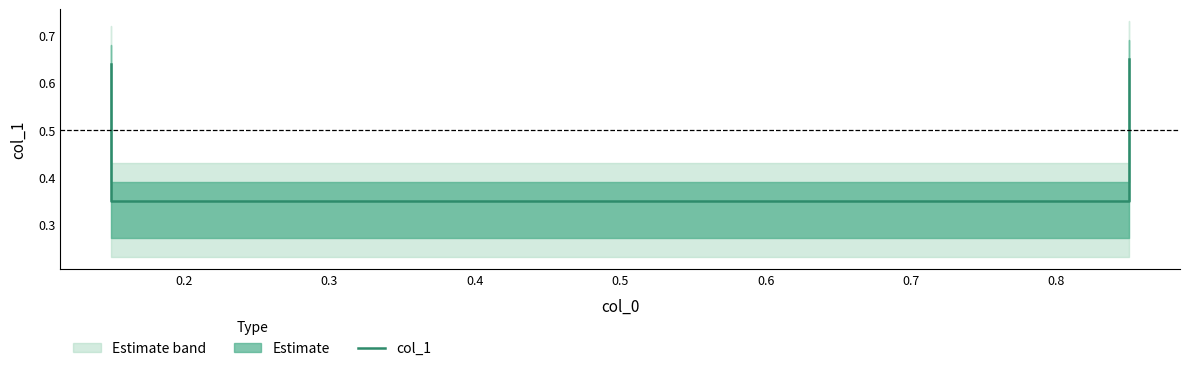

What is the maximum value shown in the chart?

0.7